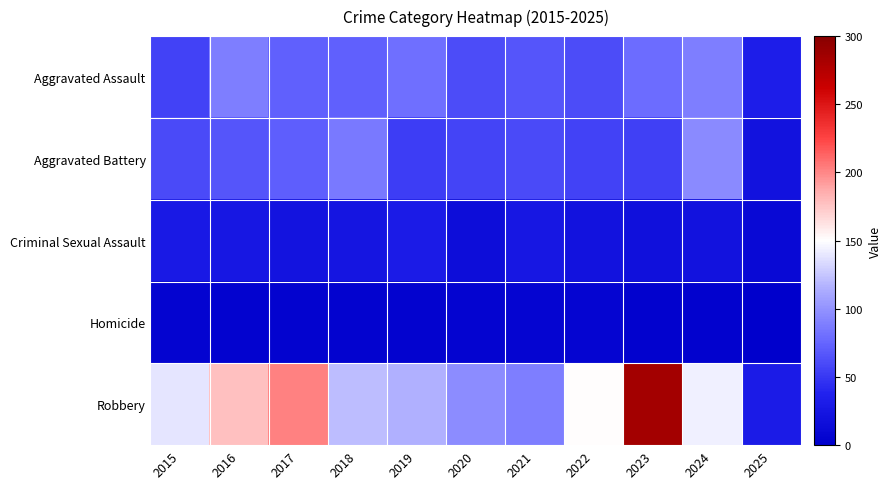

How many categories are shown in the chart?

11